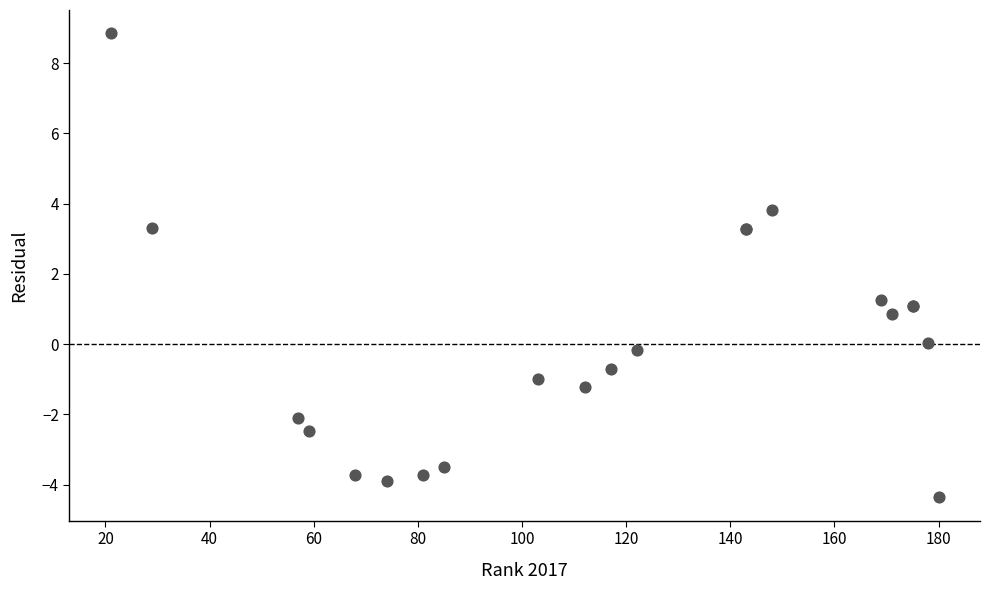

What Y value in the scatter plot is closest to 2?

1.3